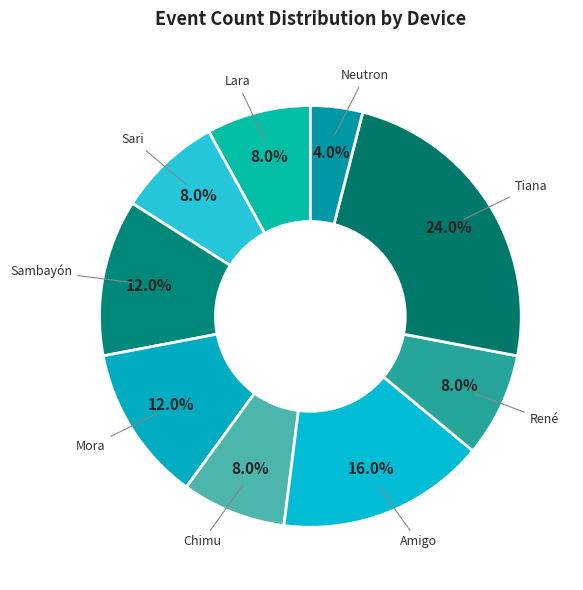

Which category has the biggest portion of the pie?

Tiana